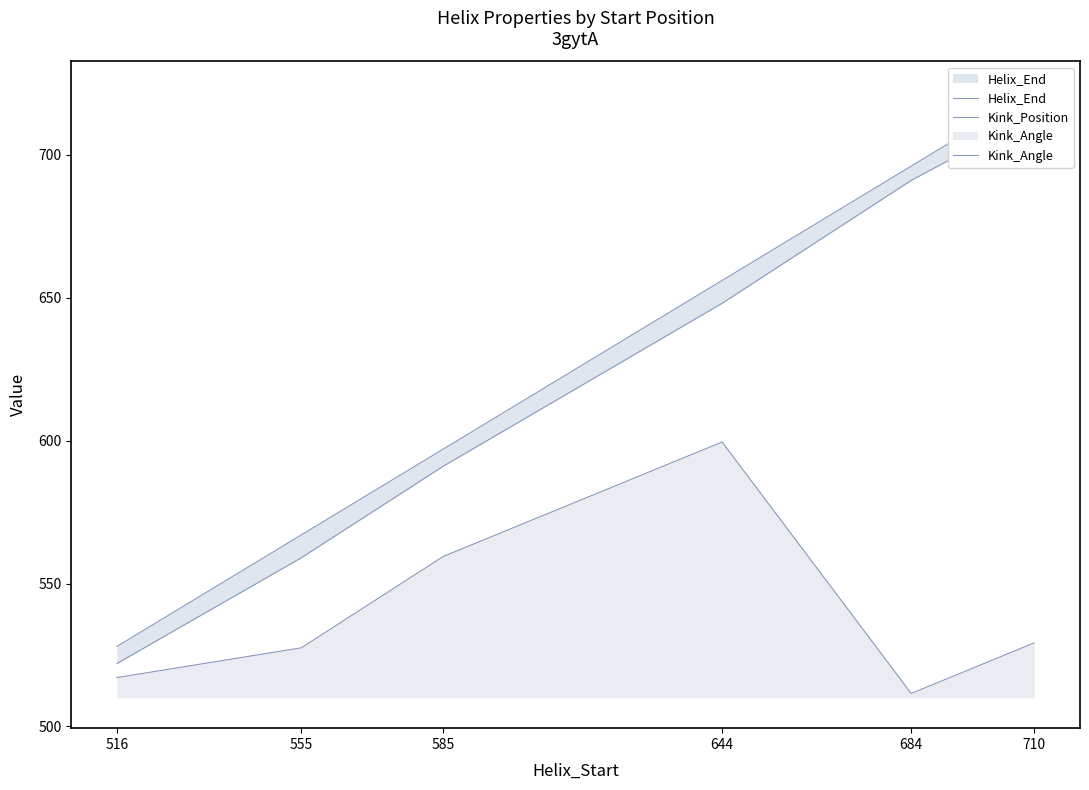

What is the value of the Kink_Position point at the 3rd from the left?

591.0